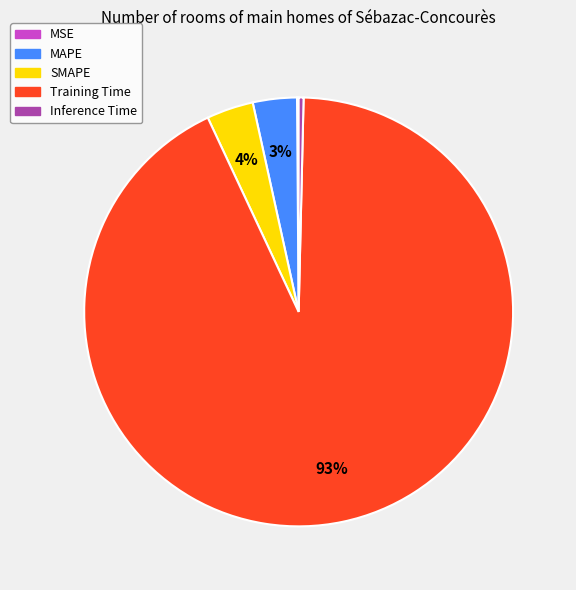

Between Training Time and Inference Time, which is larger?

Training Time